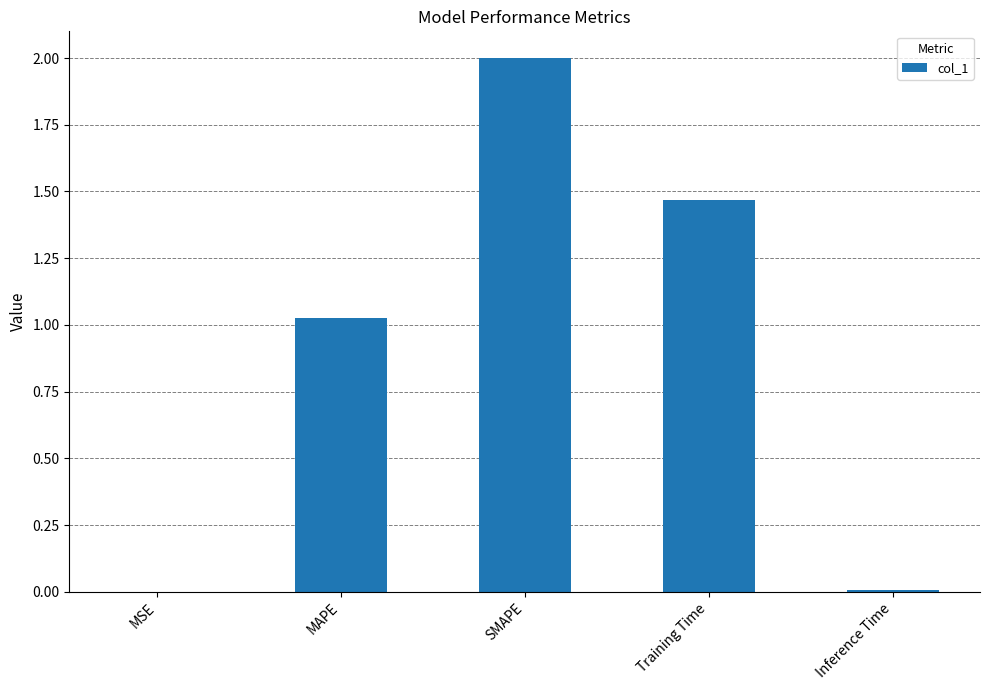

At which label is the value closest to 1?

MAPE